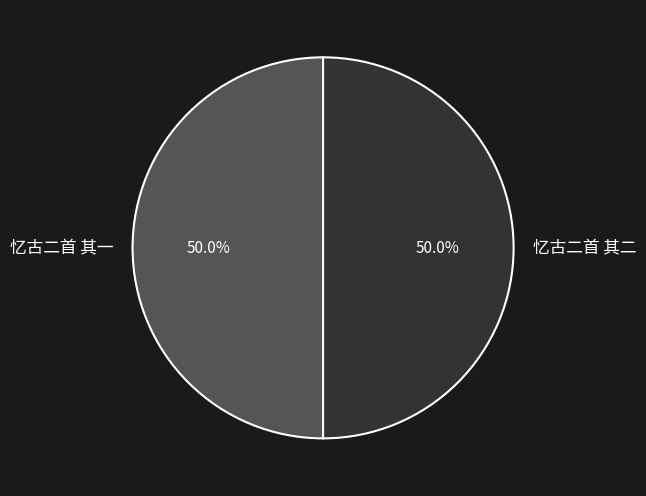

Approximately how many times larger is the value at 忆古二首 其一 compared to 忆古二首 其二?

1.0